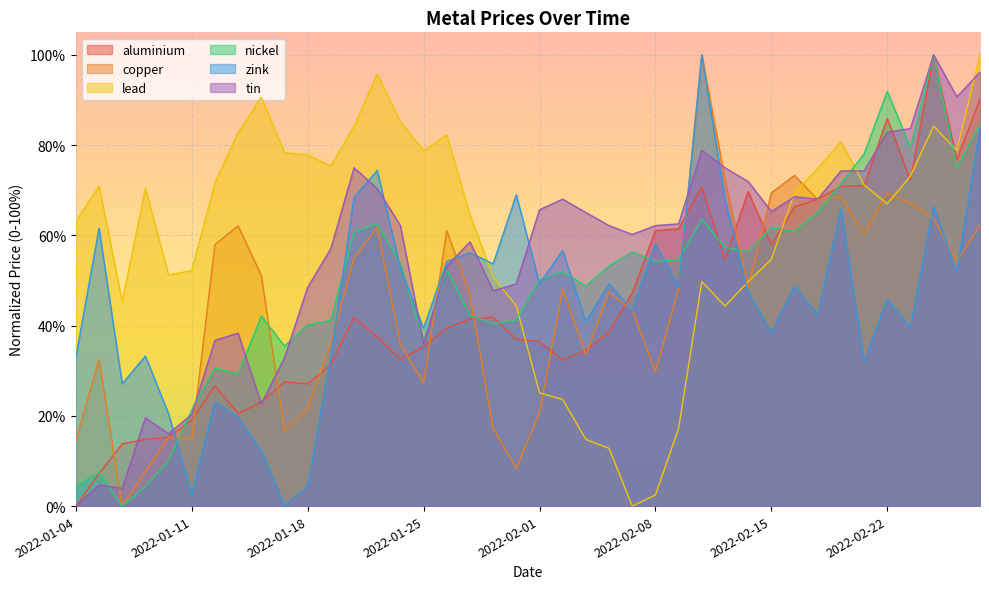

Does the chart display data point markers on the line(s)?

No